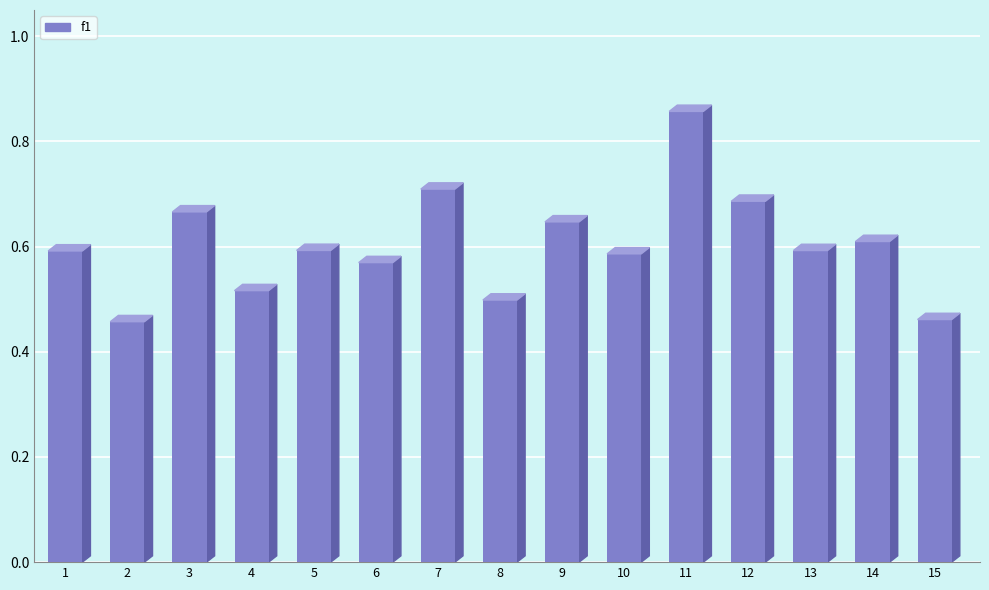

Reading left to right, list all the values displayed in this chart.

1=0.6	2=0.5	3=0.7	4=0.5	5=0.6	6=0.6	7=0.7	8=0.5	9=0.6	10=0.6	11=0.9	12=0.7	13=0.6	14=0.6	15=0.5